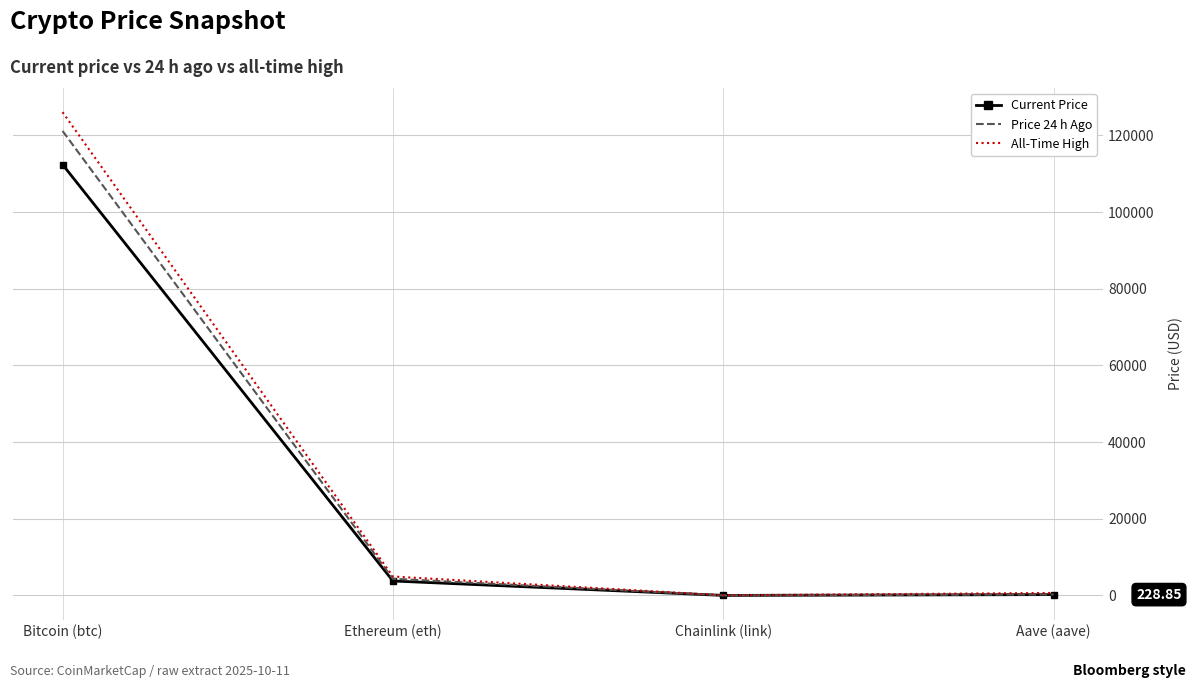

What is the average value of the Current Price series?

29113.0